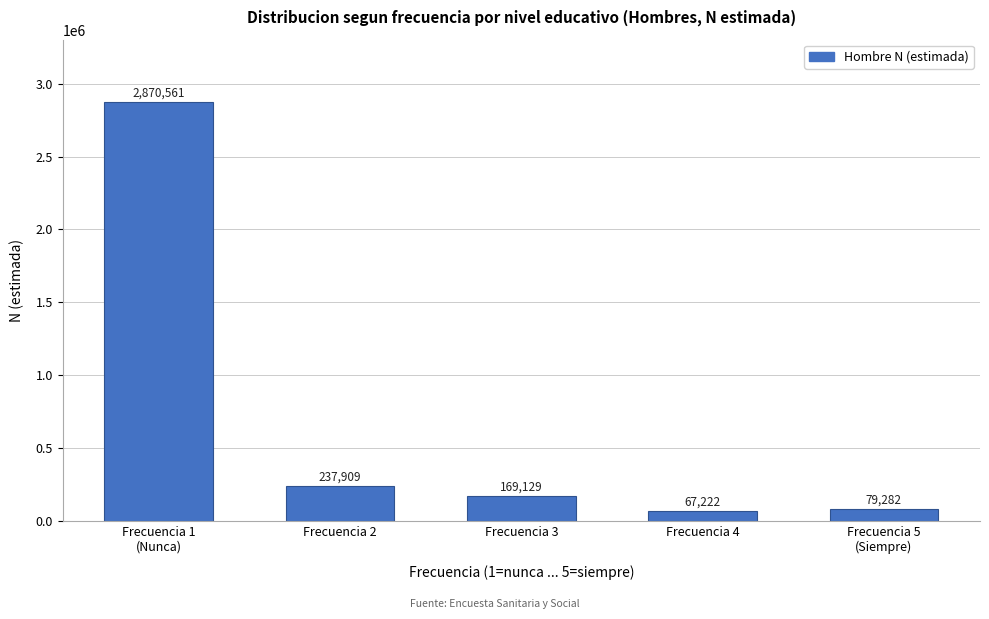

Reading left to right, transcribe all the data shown in this chart.

2870561	237909	169129	67222	79282